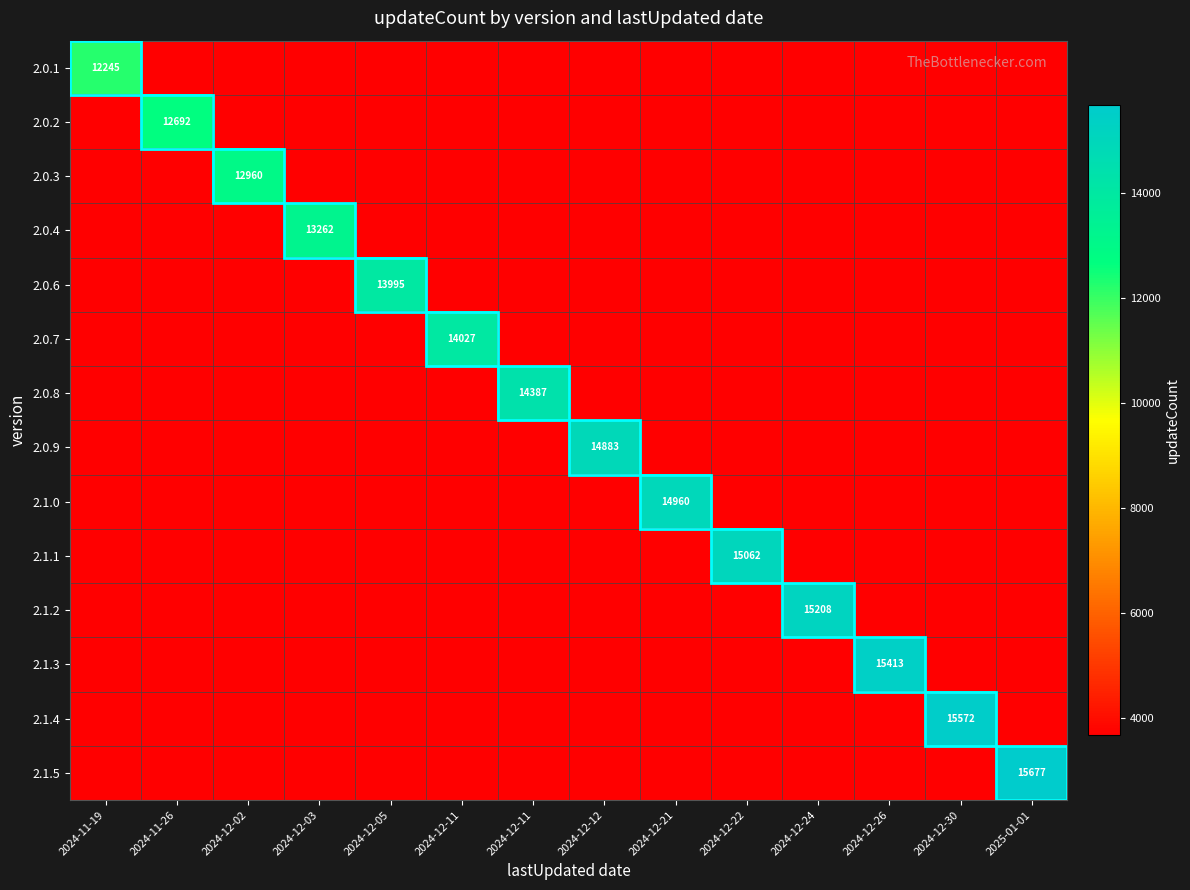

Is it true that 2.0.6 equals 7172 at 2024-12-11?

False